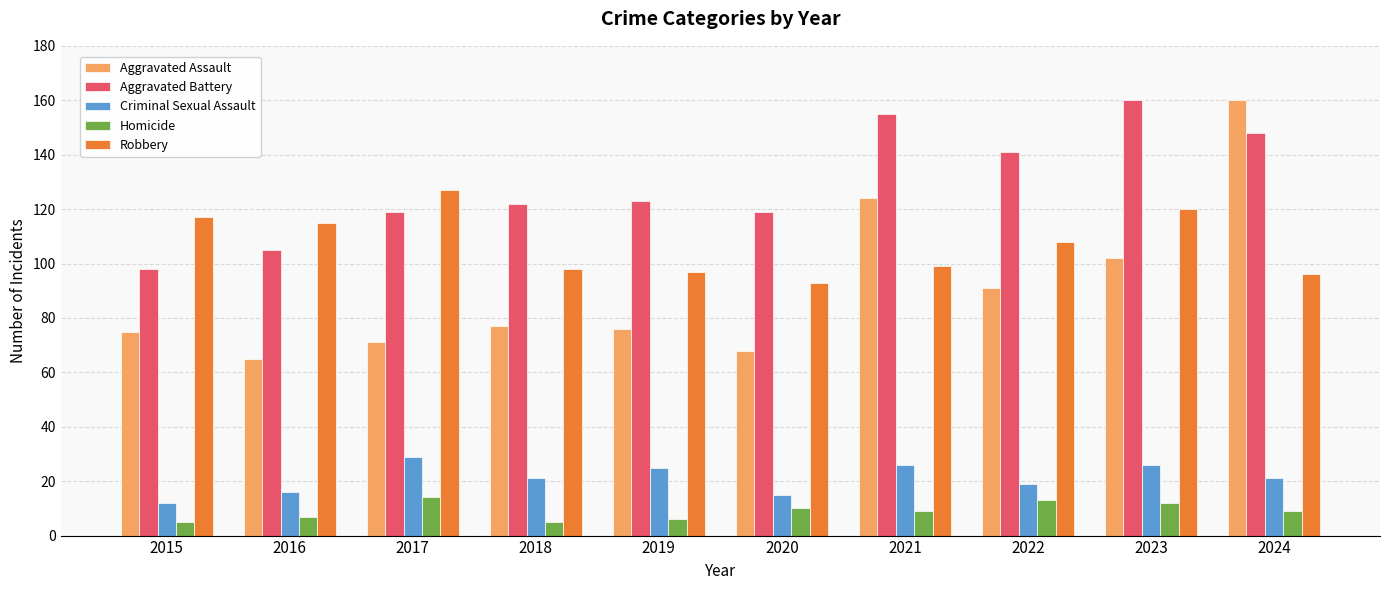

At which category is the sum across all series the highest?

2024